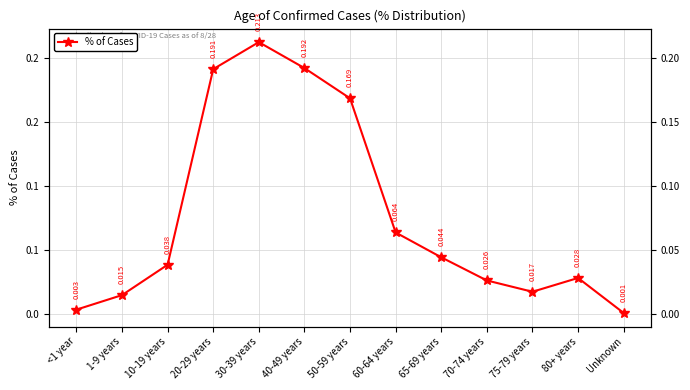

How many lines are shown in the chart?

1